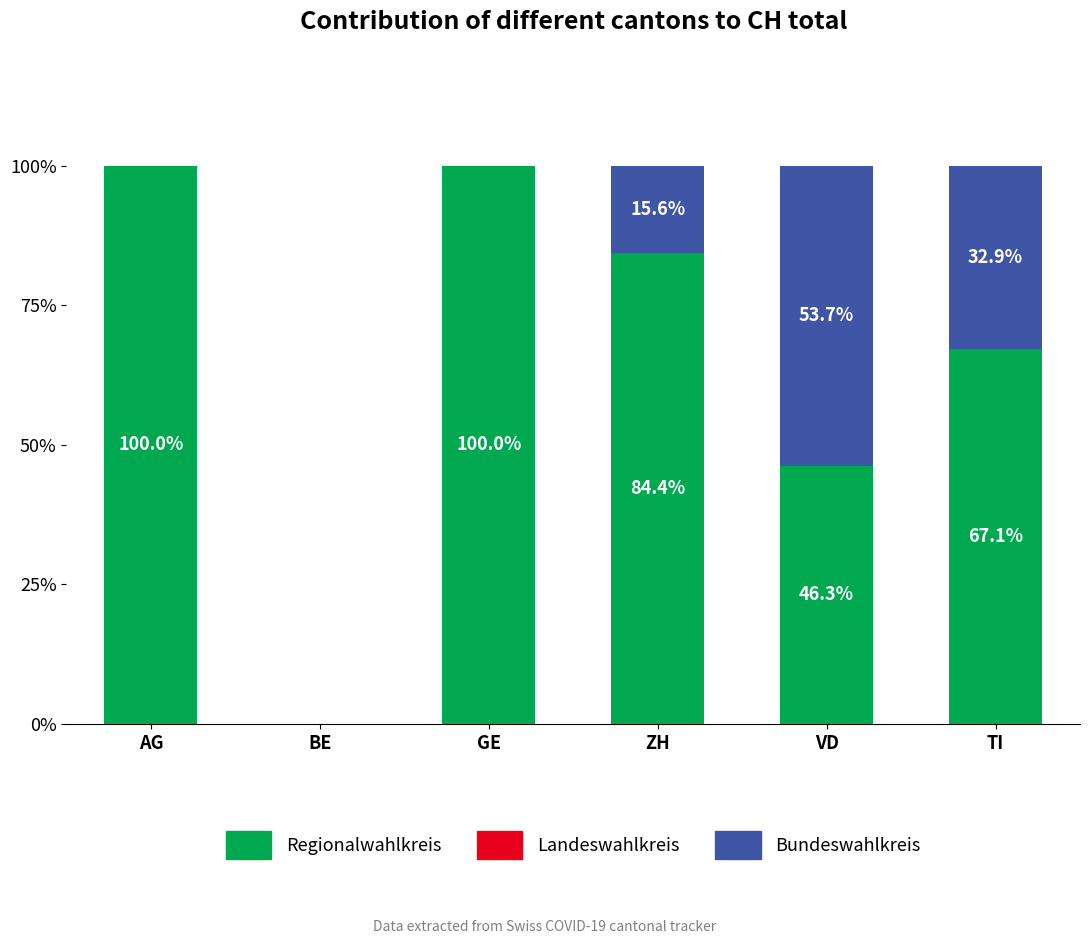

Reading right to left, what are the values for Regionalwahlkreis?

TI=67.1	VD=46.3	ZH=84.4	GE=100.0	BE=0.0	AG=100.0